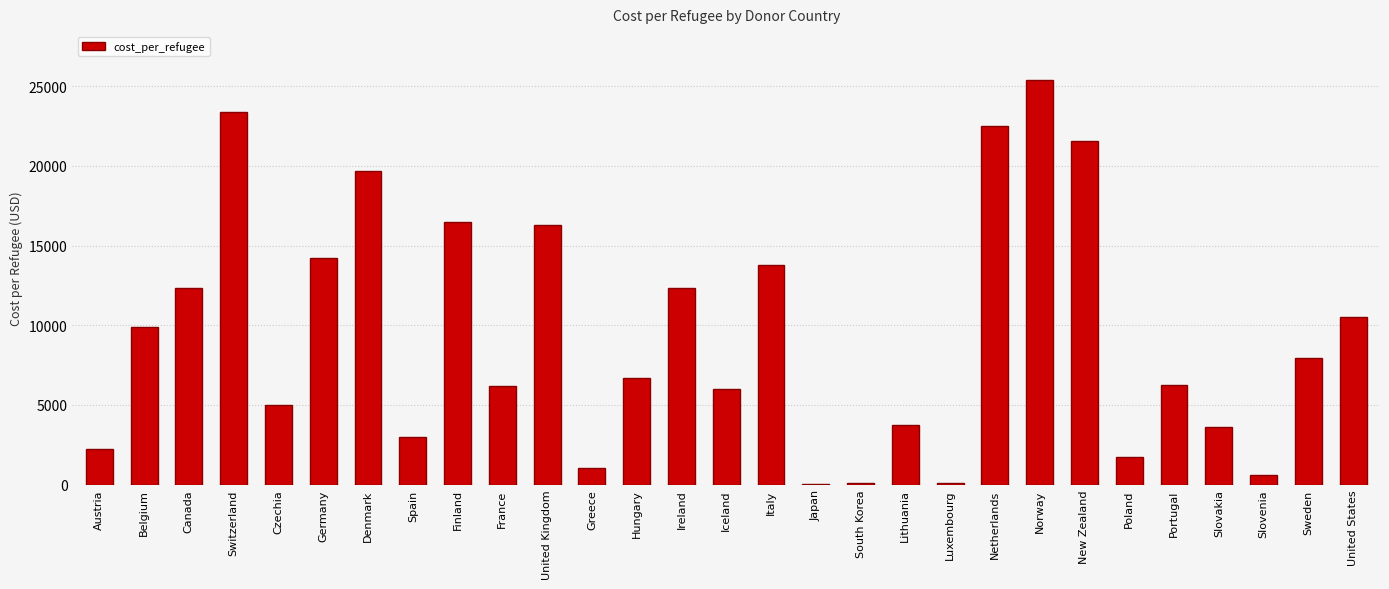

What is the greatest value displayed?

25412.0